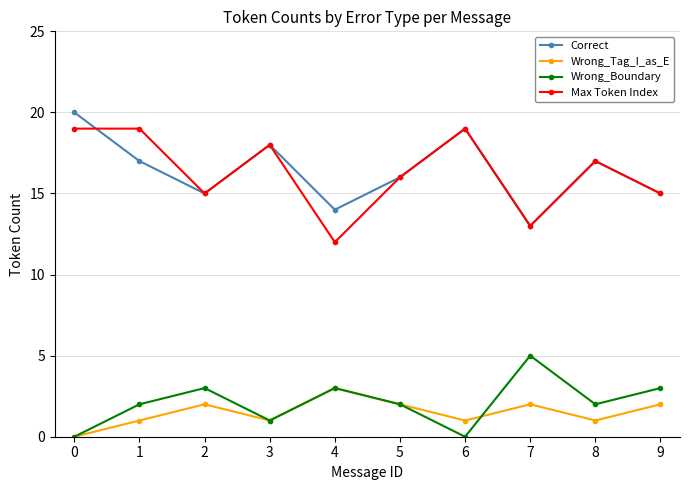

What is the value of the Correct point at the 7th from the left?

19